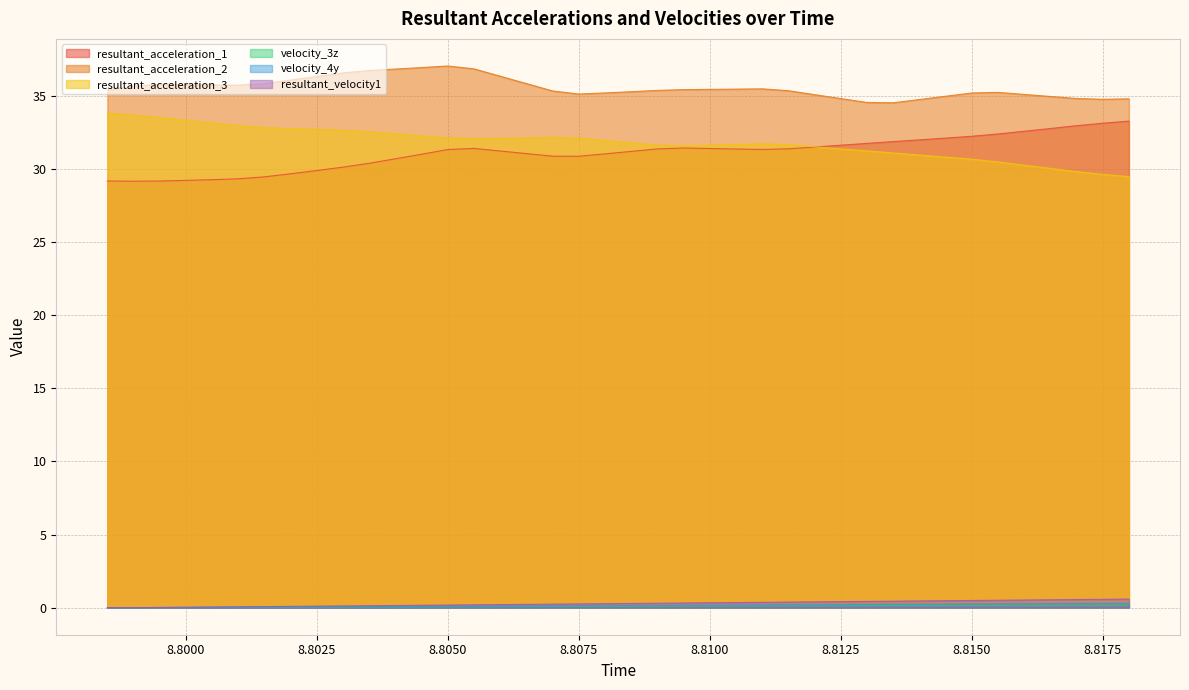

The value of velocity_3z at 8.8 is 0.0. True or false?

False